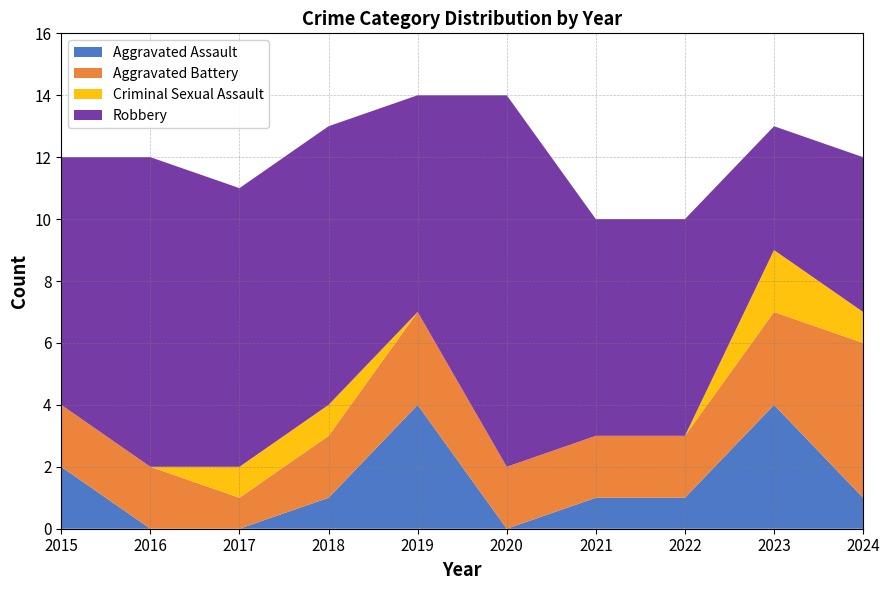

Reading left to right, transcribe all the data shown in this chart.

Aggravated Assault: 2	0	0	1	4	0	1	1	4	1
Aggravated Battery: 2	2	1	2	3	2	2	2	3	5
Criminal Sexual Assault: 0	0	1	1	0	0	0	0	2	1
Robbery: 8	10	9	9	7	12	7	7	4	5
Total: 12	12	11	13	14	14	10	10	13	12